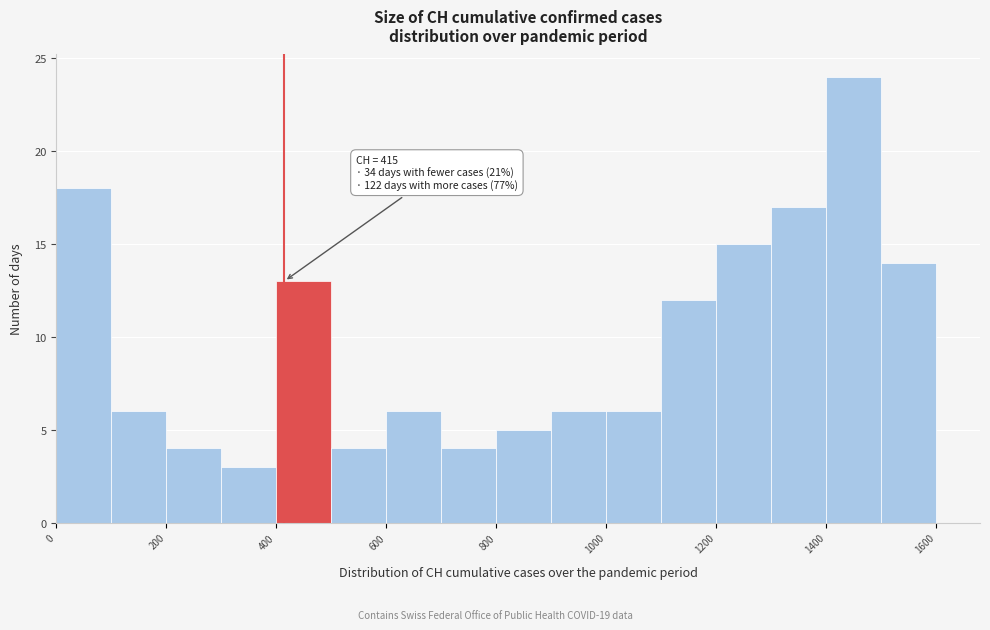

Over which range of the x-axis is the bar tallest?

1400 to 1500